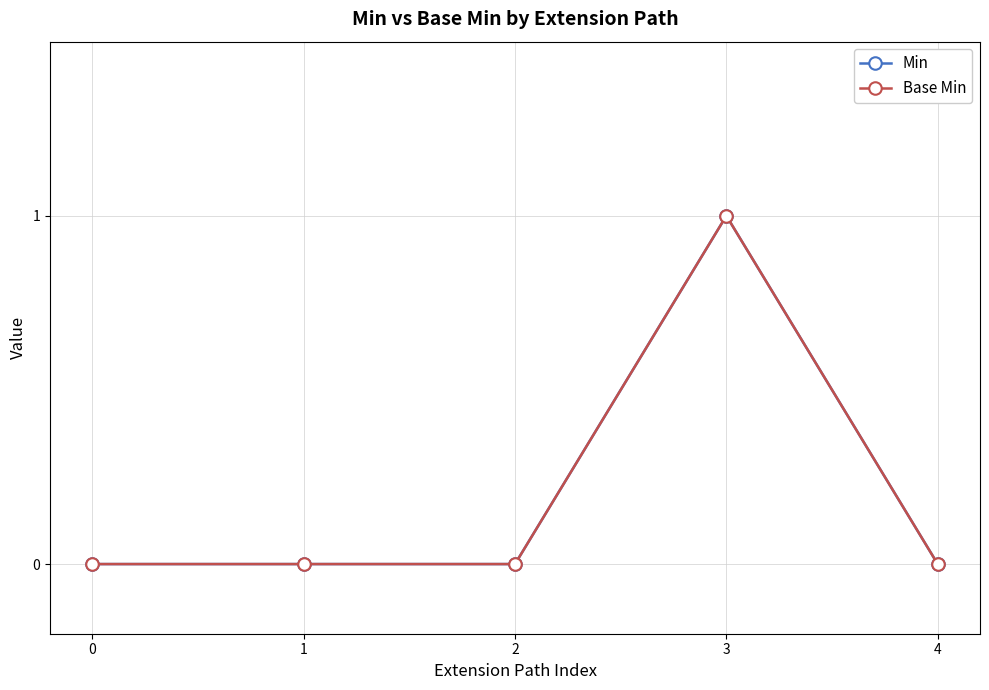

Reading right to left, transcribe all the data shown in this chart.

Min: 4=0	3=1	2=0	1=0	0=0
Base Min: 4=0	3=1	2=0	1=0	0=0